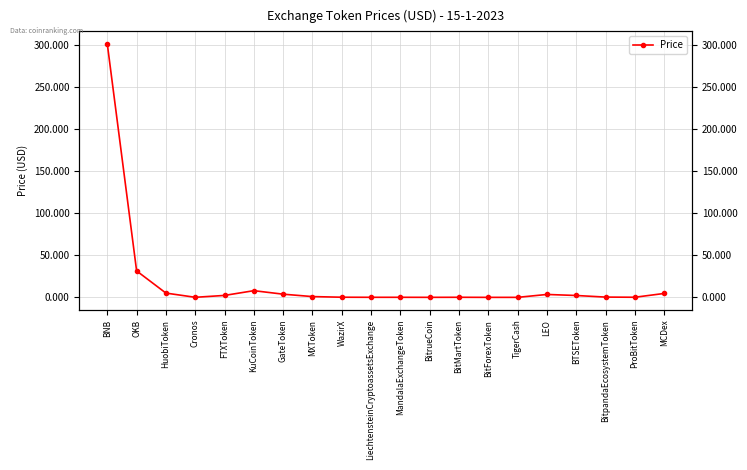

What is the value of the 6th point from the left?

8.0